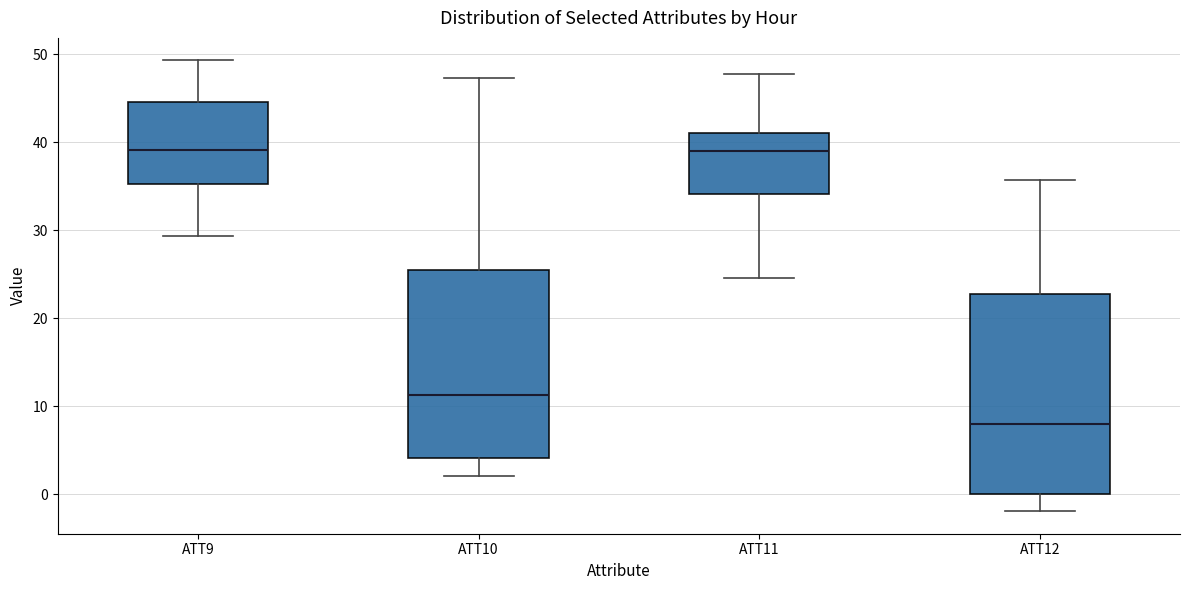

Reading left to right, transcribe this box plot: for each box, give where its median line is, the range the box spans, and where its two whiskers end, as read against the y-axis. The values are not printed on the chart, so give them approximately, as read against the axis.

ATT9: median 39, box 35 to 45, whiskers 29 to 49
ATT10: median 11, box 4 to 25, whiskers 2 to 47
ATT11: median 39, box 34 to 41, whiskers 25 to 48
ATT12: median 8, box 0 to 23, whiskers -2 to 36